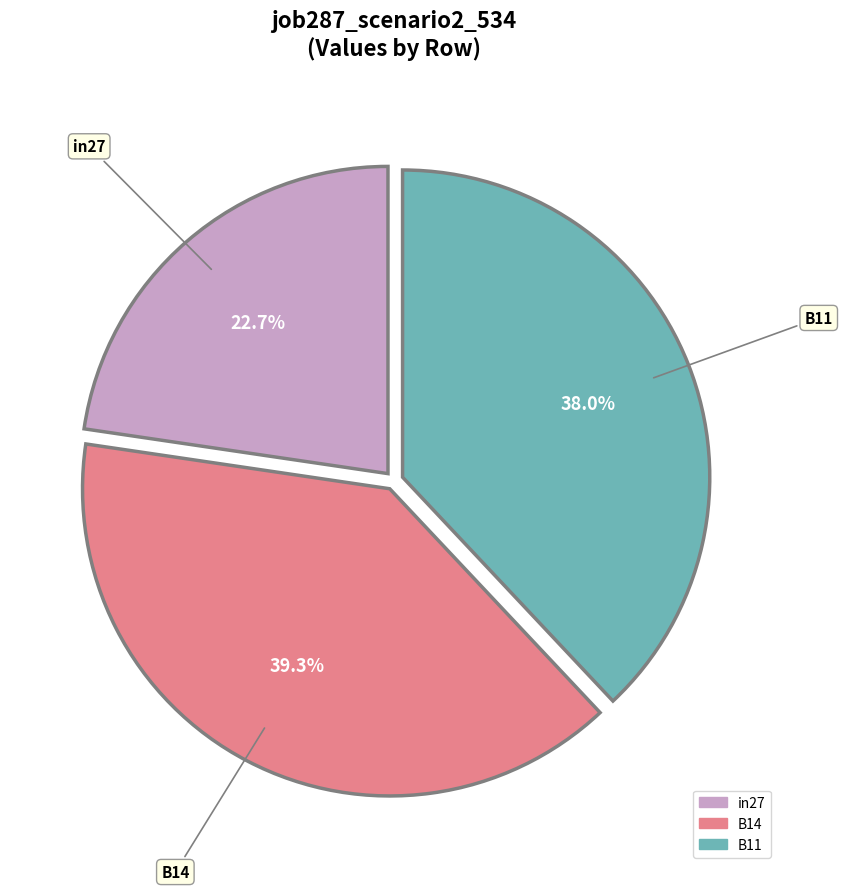

Rank the categories by value from lowest to highest.

in27, B11, B14